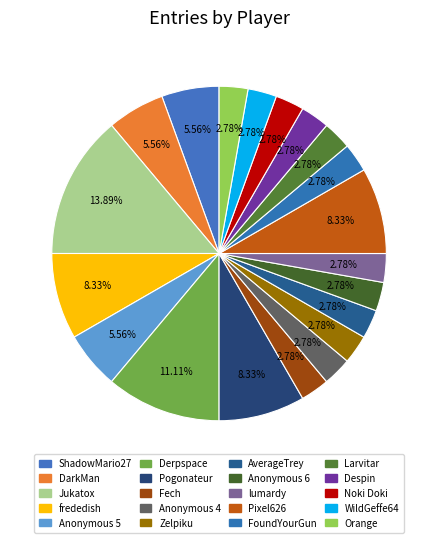

To the nearest percent, what is the average slice percentage?

5%